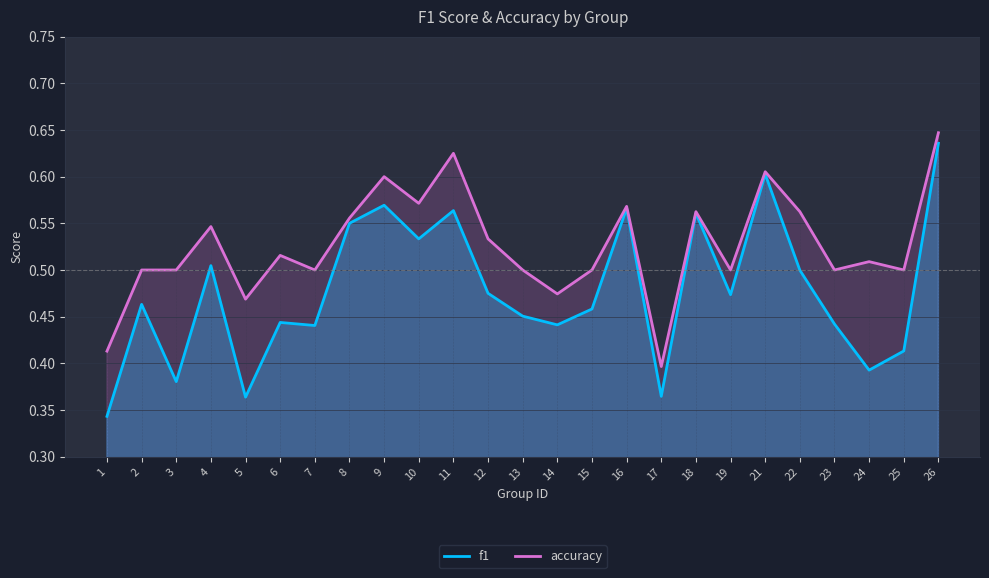

Reading right to left, transcribe all the data shown in this chart.

f1: 26=0.6	25=0.4	24=0.4	23=0.4	22=0.5	21=0.6	19=0.5	18=0.6	17=0.4	16=0.6	15=0.5	14=0.4	13=0.5	12=0.5	11=0.6	10=0.5	9=0.6	8=0.5	7=0.4	6=0.4	5=0.4	4=0.5	3=0.4	2=0.5	1=0.3
accuracy: 26=0.6	25=0.5	24=0.5	23=0.5	22=0.6	21=0.6	19=0.5	18=0.6	17=0.4	16=0.6	15=0.5	14=0.5	13=0.5	12=0.5	11=0.6	10=0.6	9=0.6	8=0.6	7=0.5	6=0.5	5=0.5	4=0.5	3=0.5	2=0.5	1=0.4